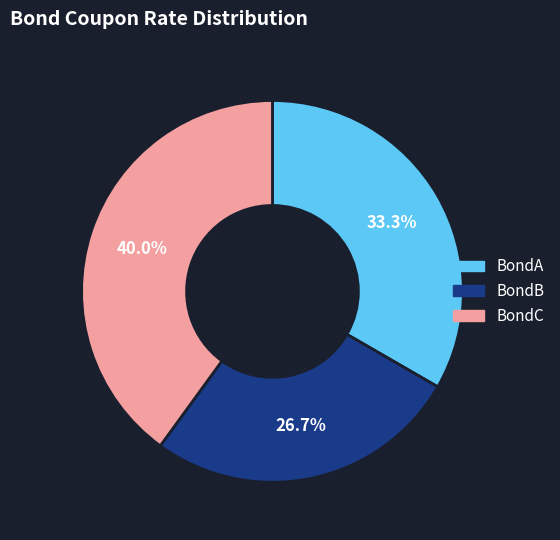

Is there a majority slice in this chart?

No